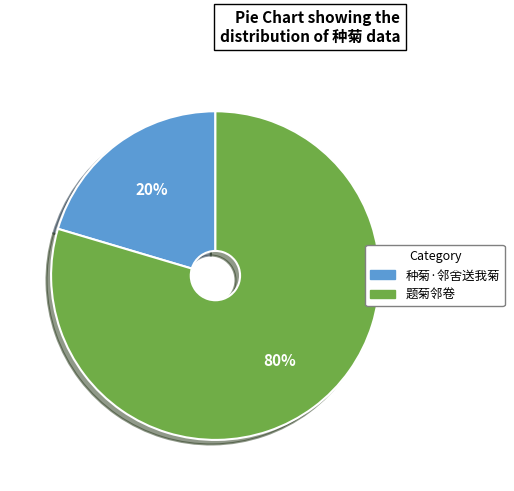

Is the sum of 种菊·邻舍送我菊 and 题菊邻卷 greater than half?

Yes